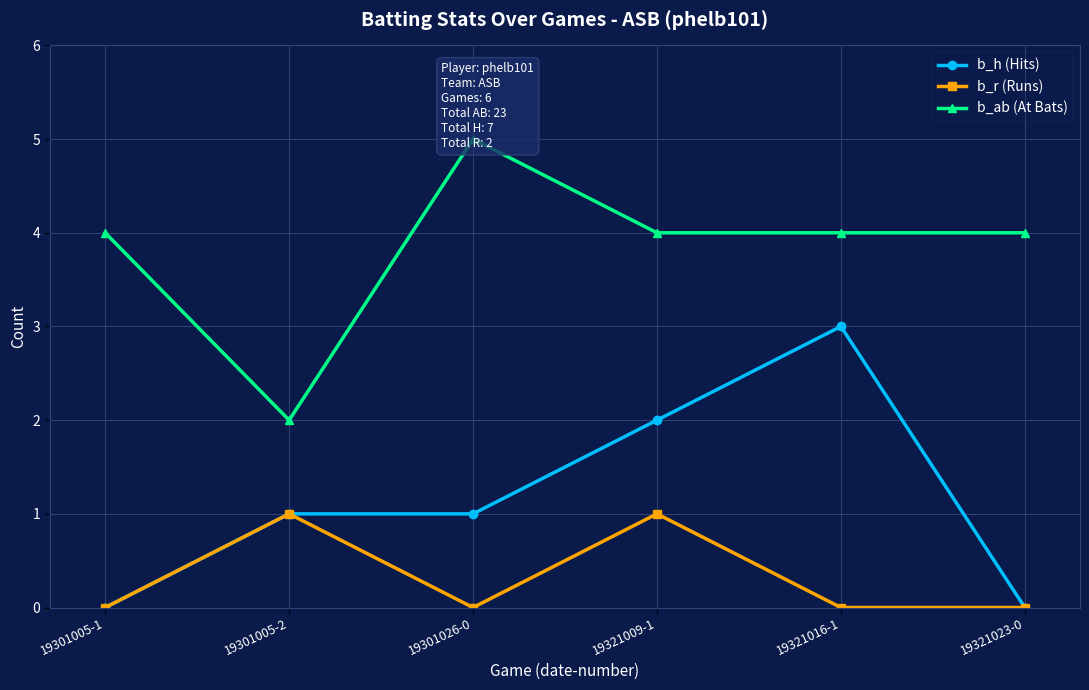

What are all the series names shown in the legend?

b_h (Hits), b_r (Runs), b_ab (At Bats)